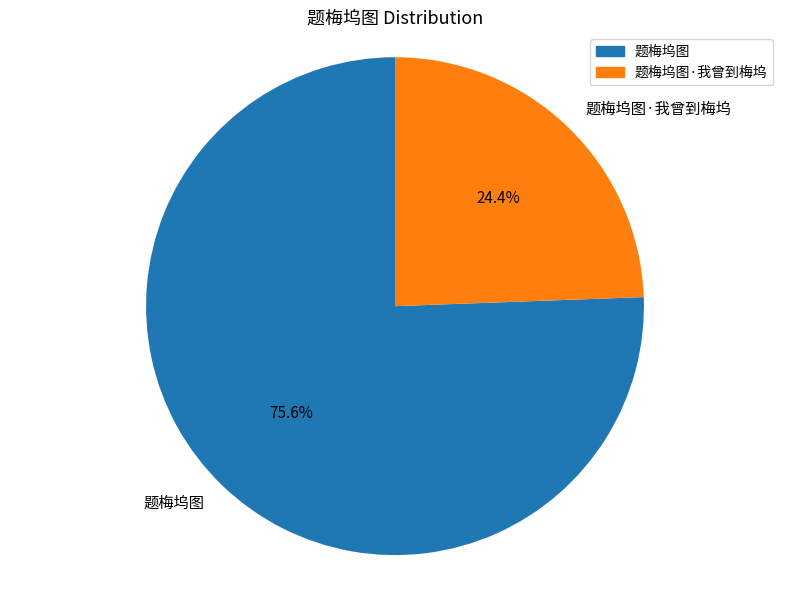

What percentage is the 题梅坞图·我曾到梅坞 slice, to the nearest percent?

24%